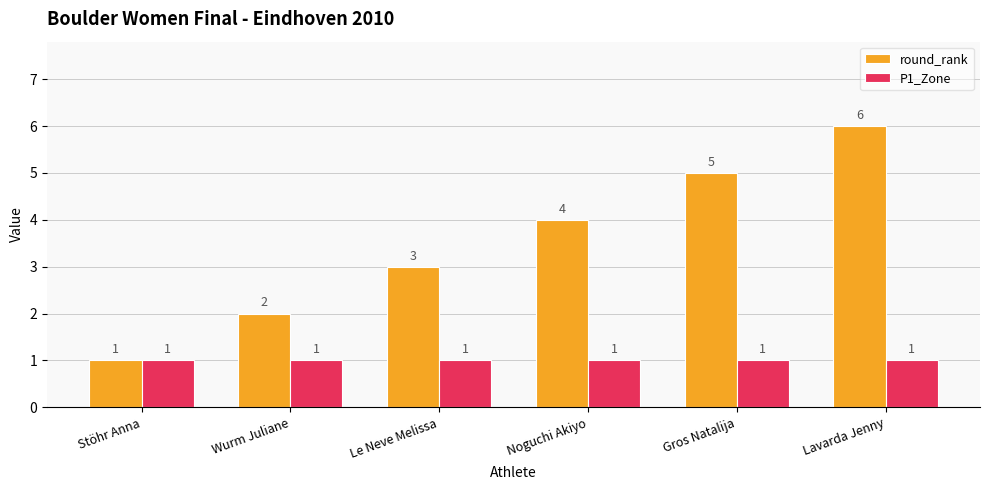

What is the sum of all round_rank values?

21